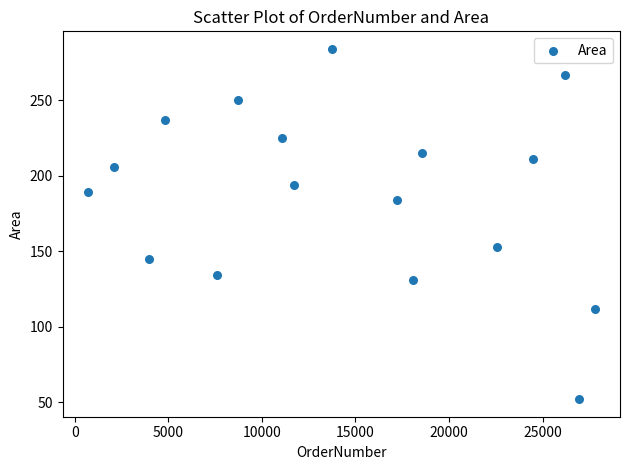

What is the range of X values (max minus min)?

27092